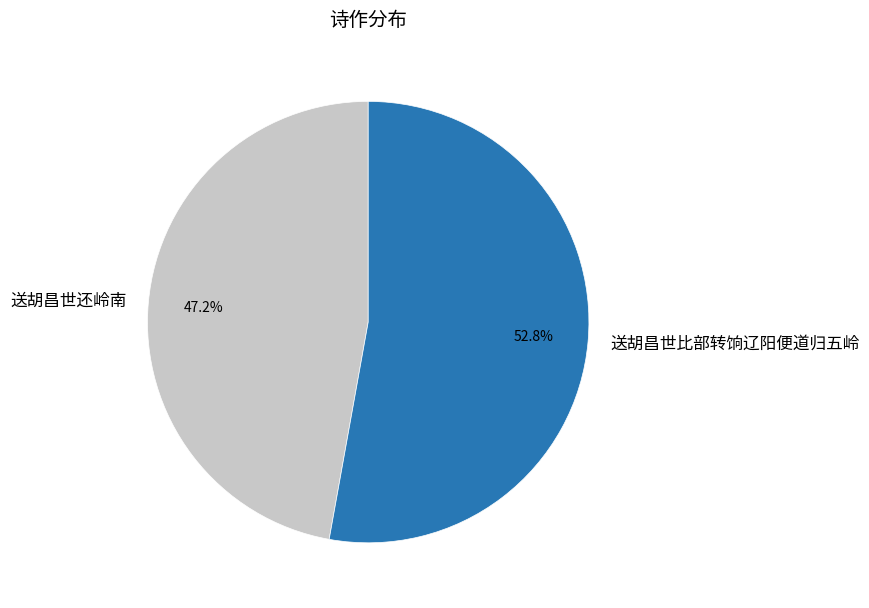

How many slices are in this pie chart?

2